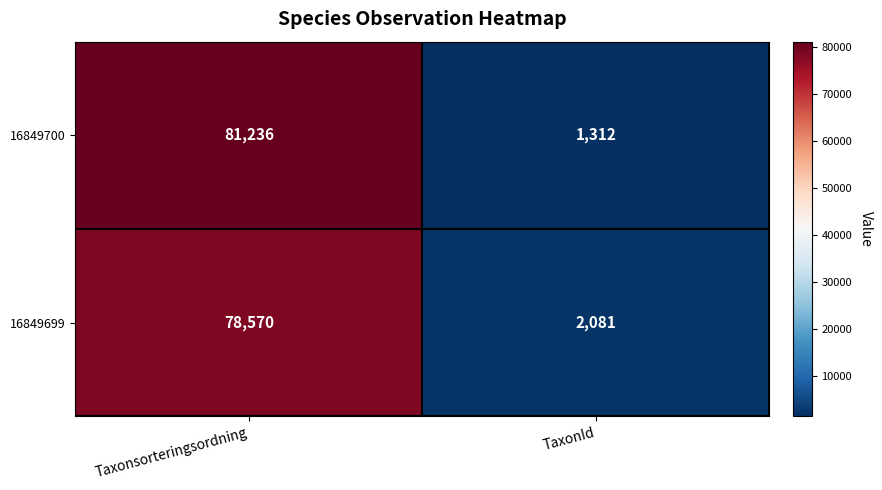

What is the sum of all 16849700 values?

82548